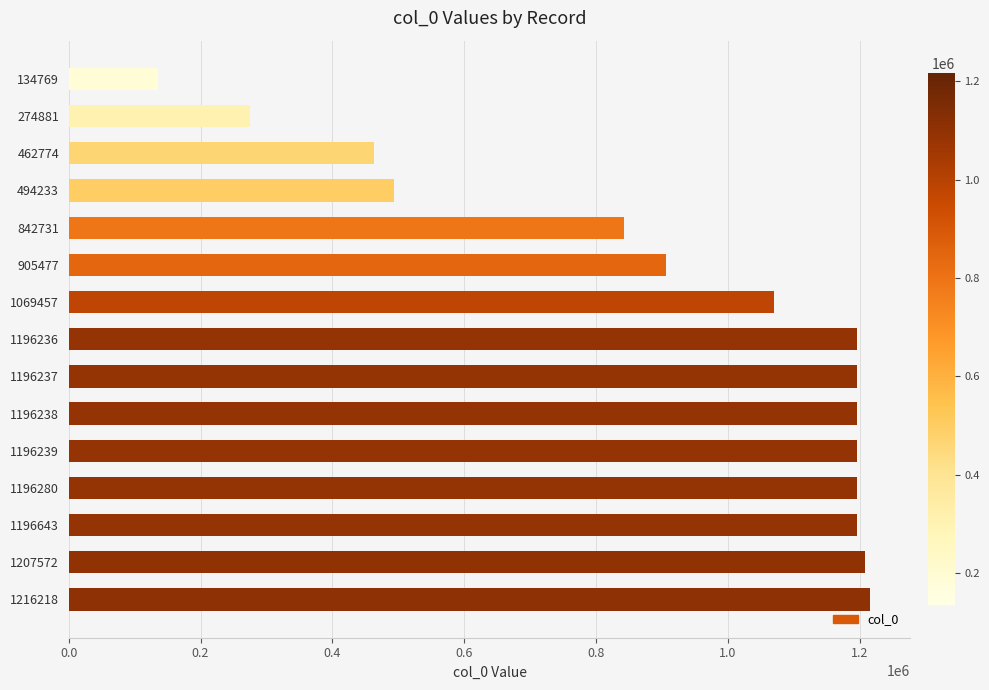

What is the sum of all values?

13785985